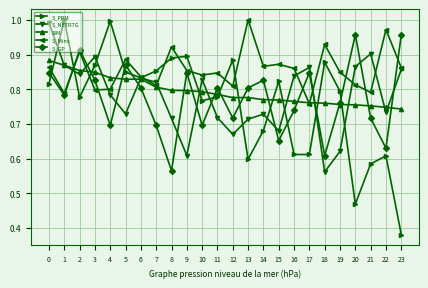

Count the number of categories in the chart.

24